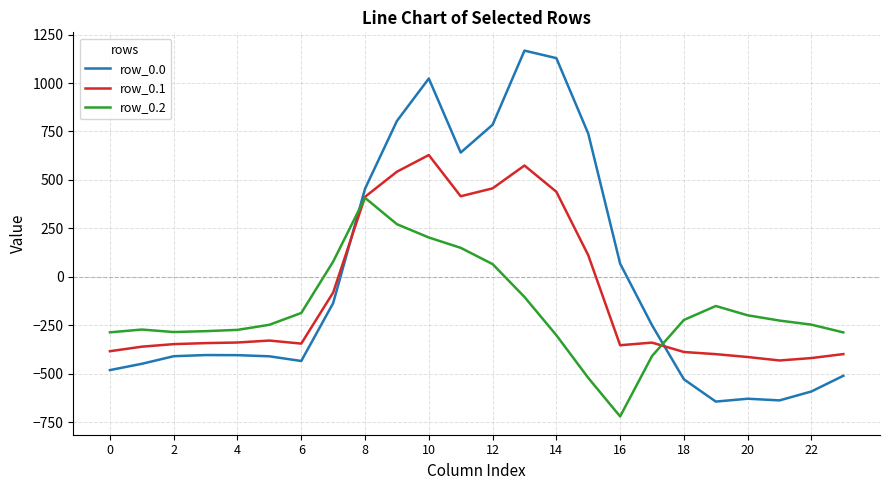

What is the maximum value for row_0.0?

1167.2